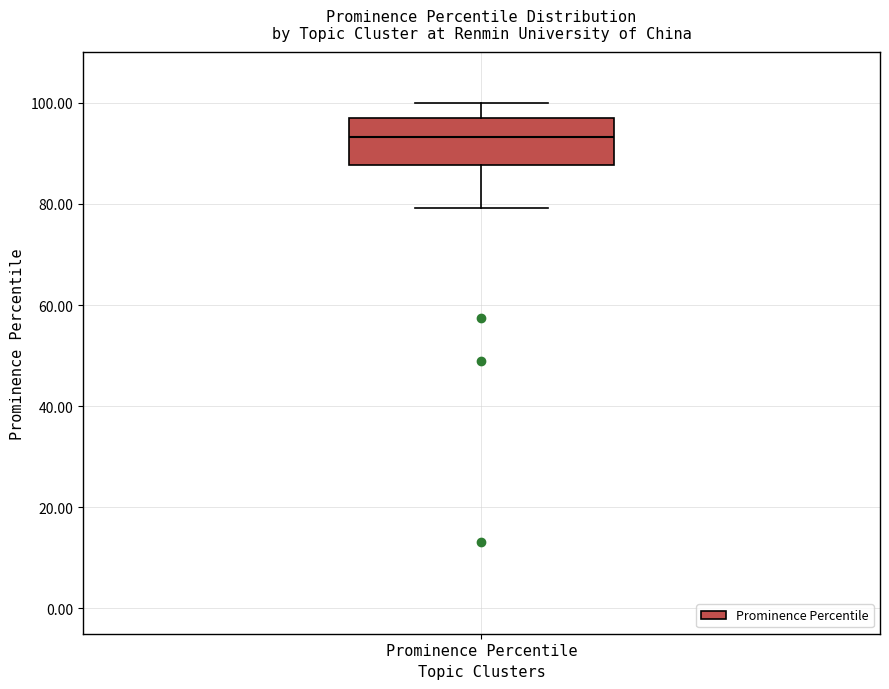

Transcribe this box plot: give where the median line is, the range the box spans, and where the two whiskers end, as read against the y-axis. The values are not printed on the chart, so give them approximately, as read against the axis.

median 94, box 88 to 96, whiskers 80 to 100